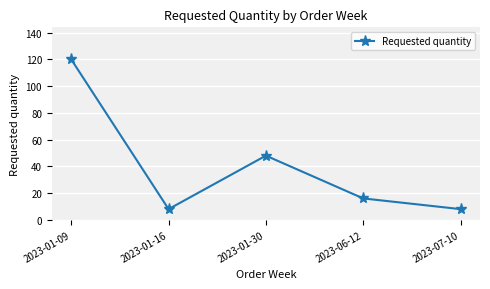

What is the label of the 3rd point from the left?

2023-01-30